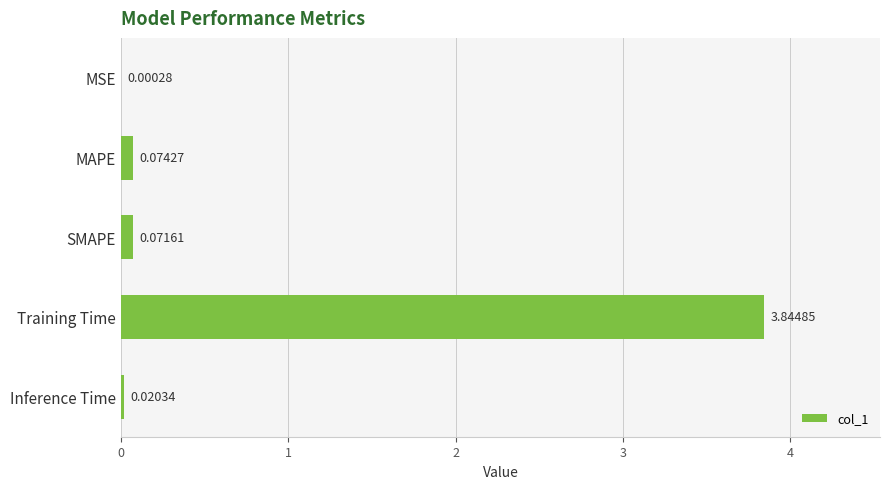

Which has a higher value, SMAPE or Training Time?

Training Time